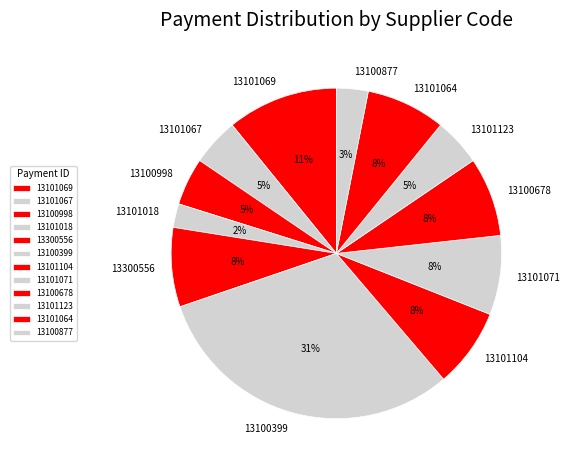

Do 13101069 and 13101018 together represent more than half of the pie?

No